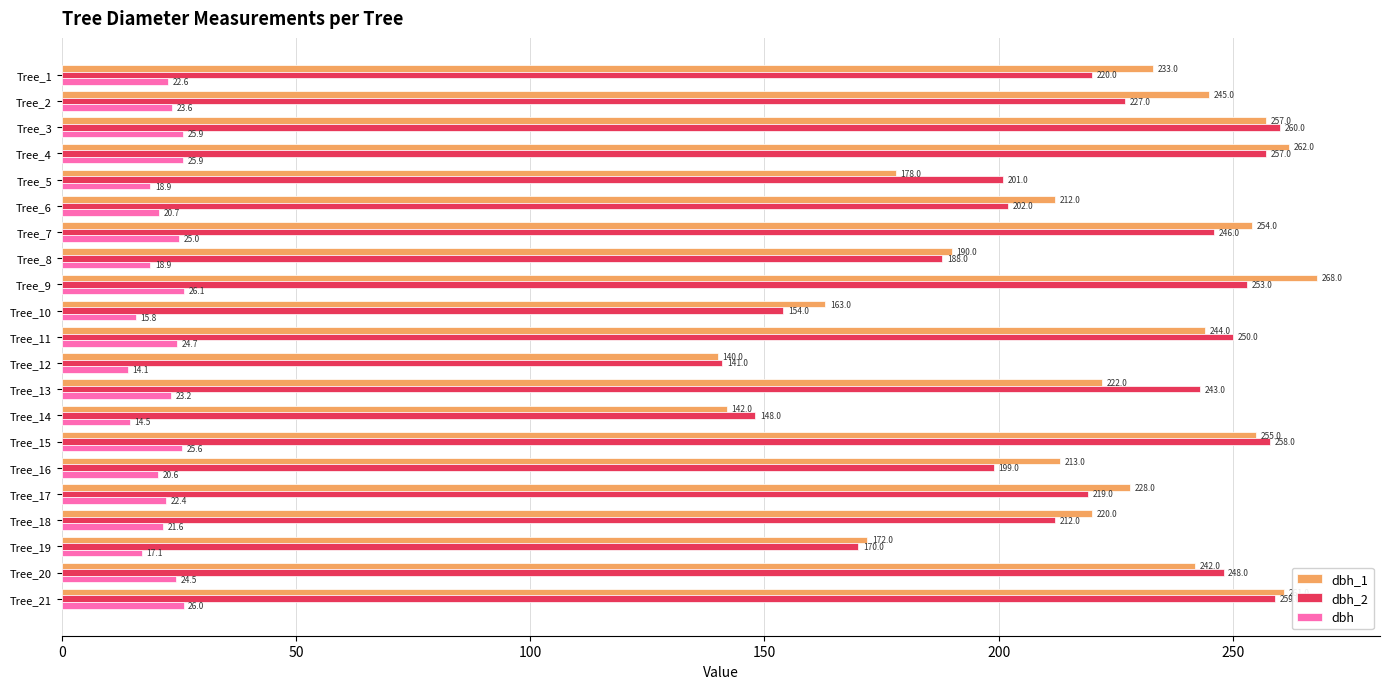

Which series has the largest range (max minus min)?

dbh_1